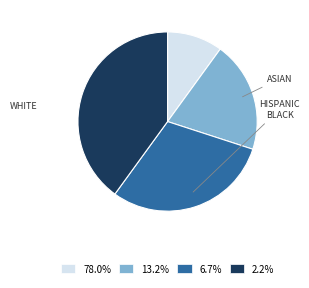

Do 78.0% and 6.7% together represent more than half of the pie?

No